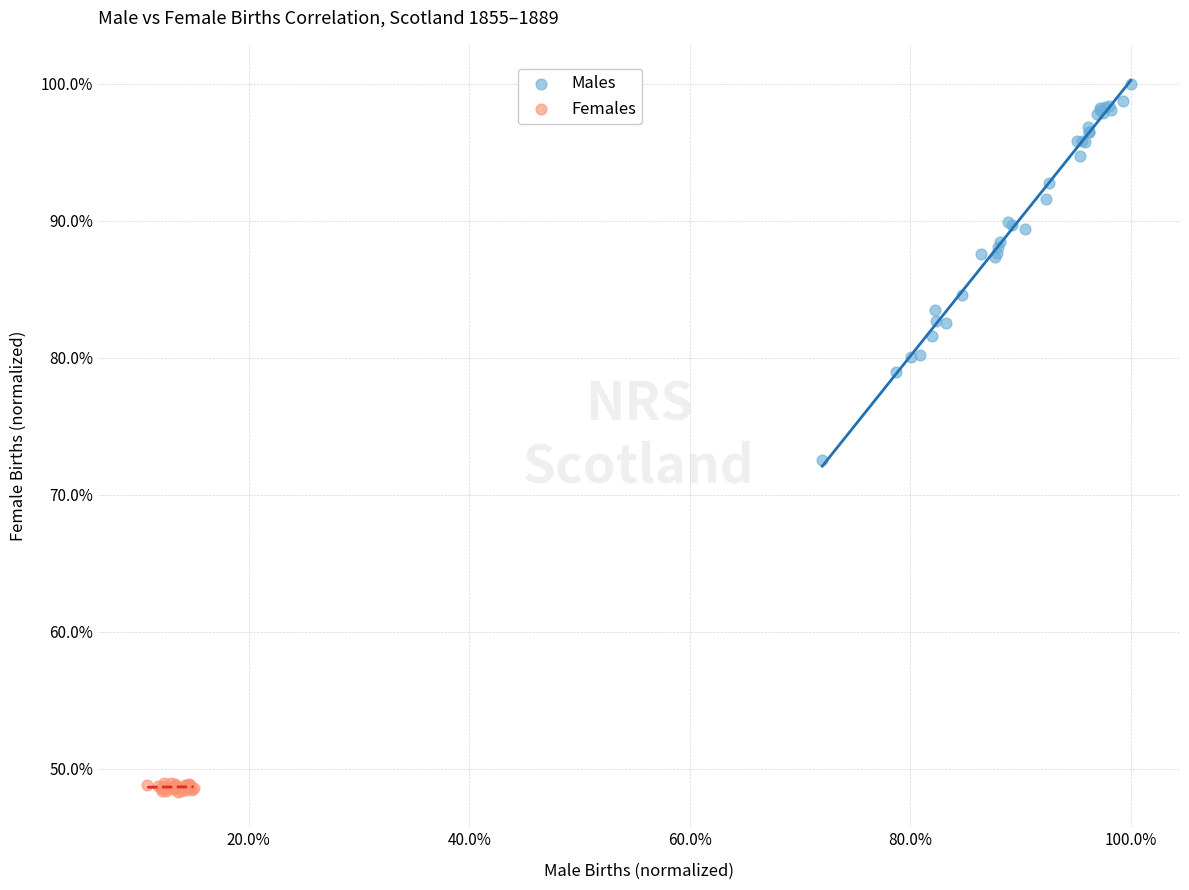

What are all the series names shown in the legend?

Males, Females